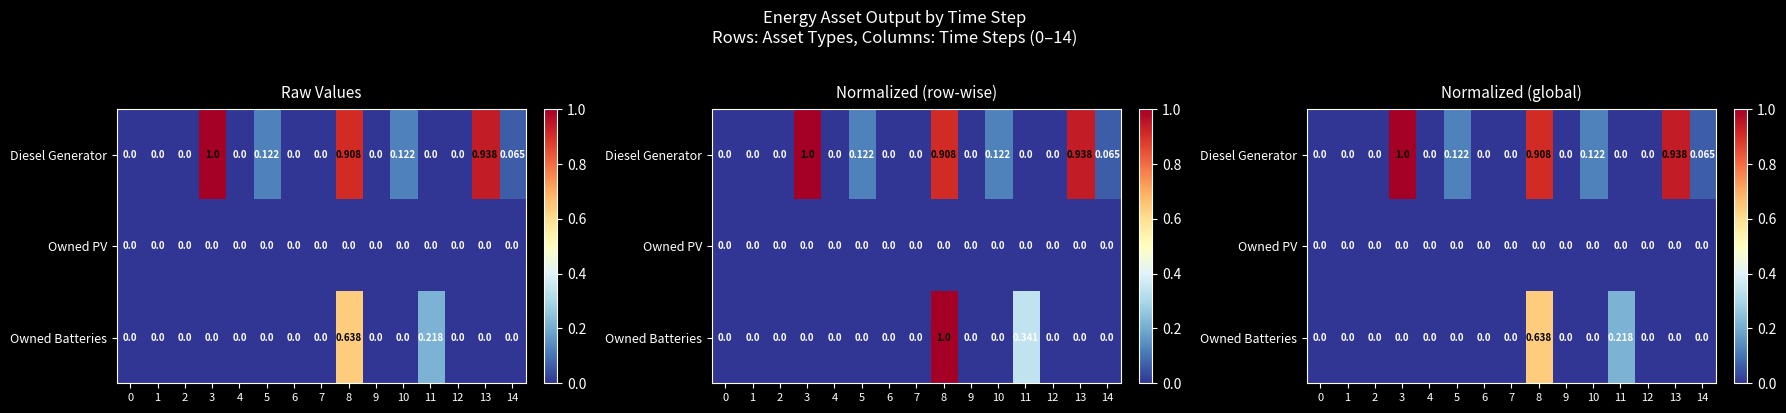

Between 3 and 14, which series saw the biggest shift?

Diesel Generator